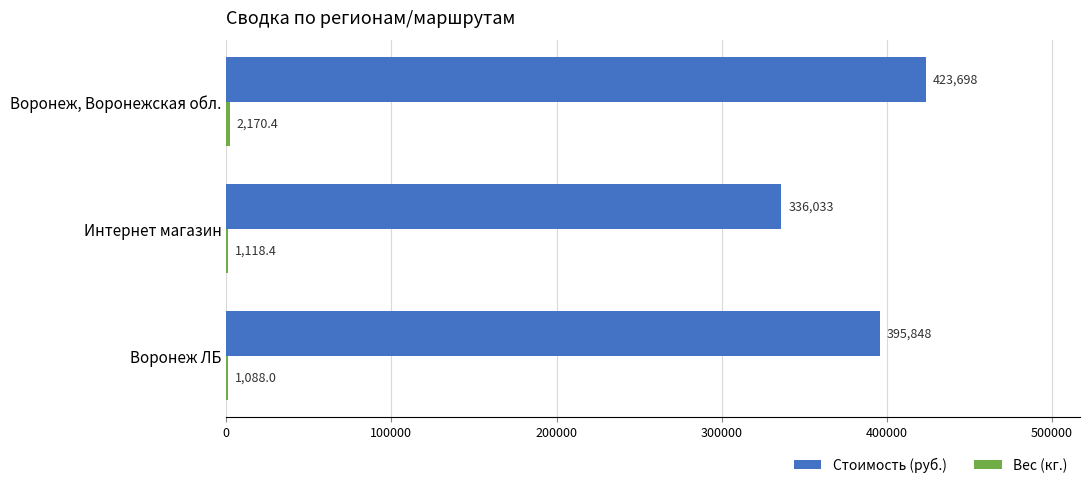

Between Интернет магазин and Воронеж, Воронежская обл., which series saw the biggest shift?

Стоимость (руб.)